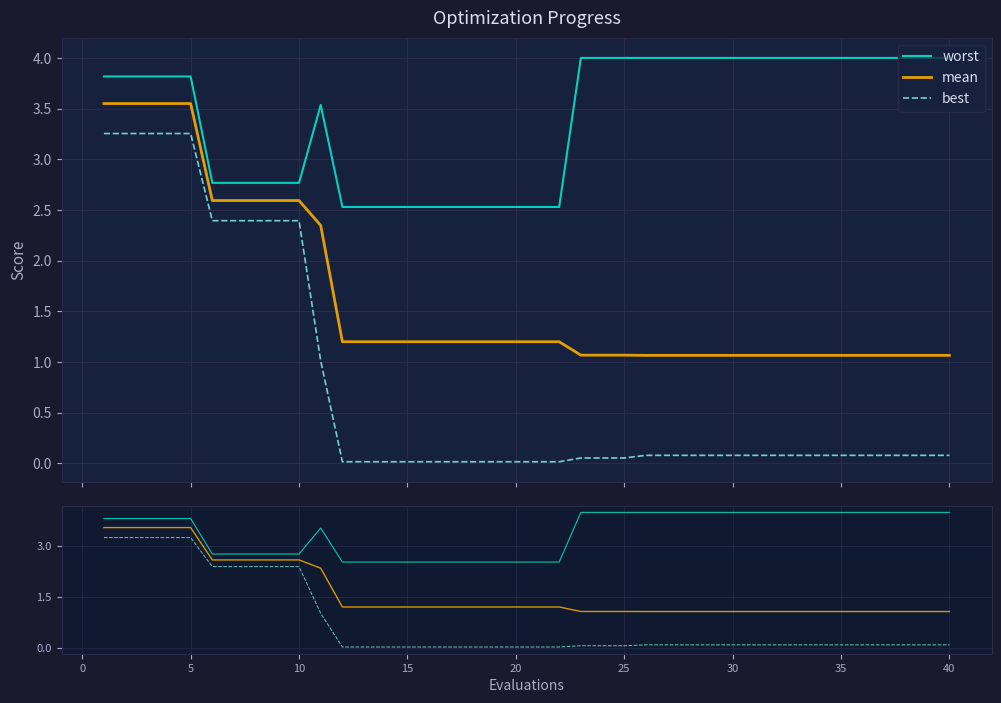

True or false: best has more than 2 interior local peaks.

False